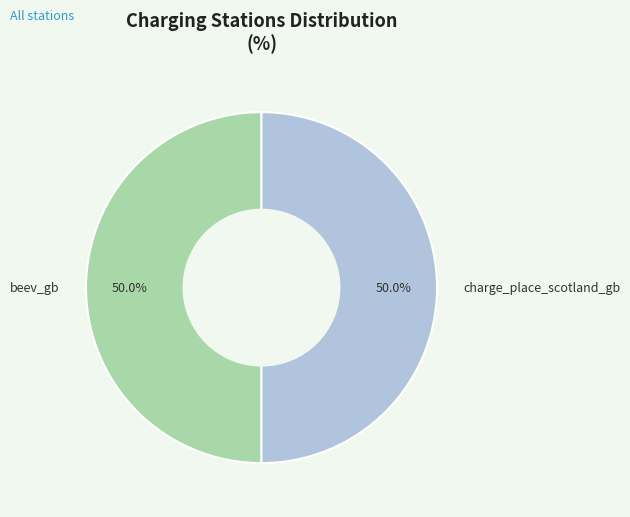

To the nearest percent, what percentage of the pie is beev_gb?

50%